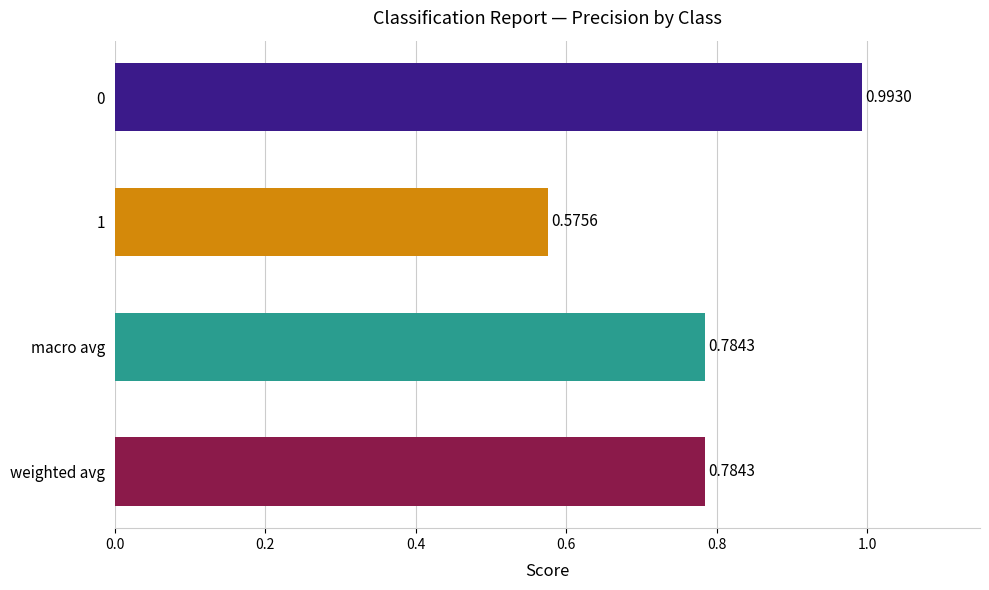

Which has a higher value, macro avg or 1?

macro avg